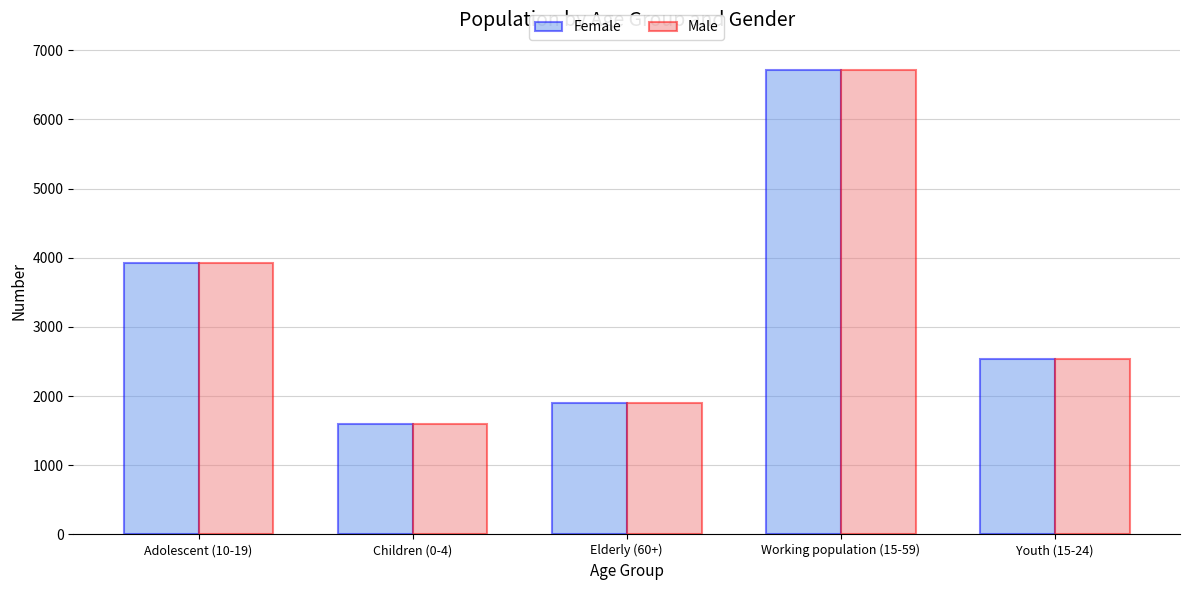

Rank the categories by Female value from lowest to highest.

Children (0-4), Elderly (60+), Youth (15-24), Adolescent (10-19), Working population (15-59)